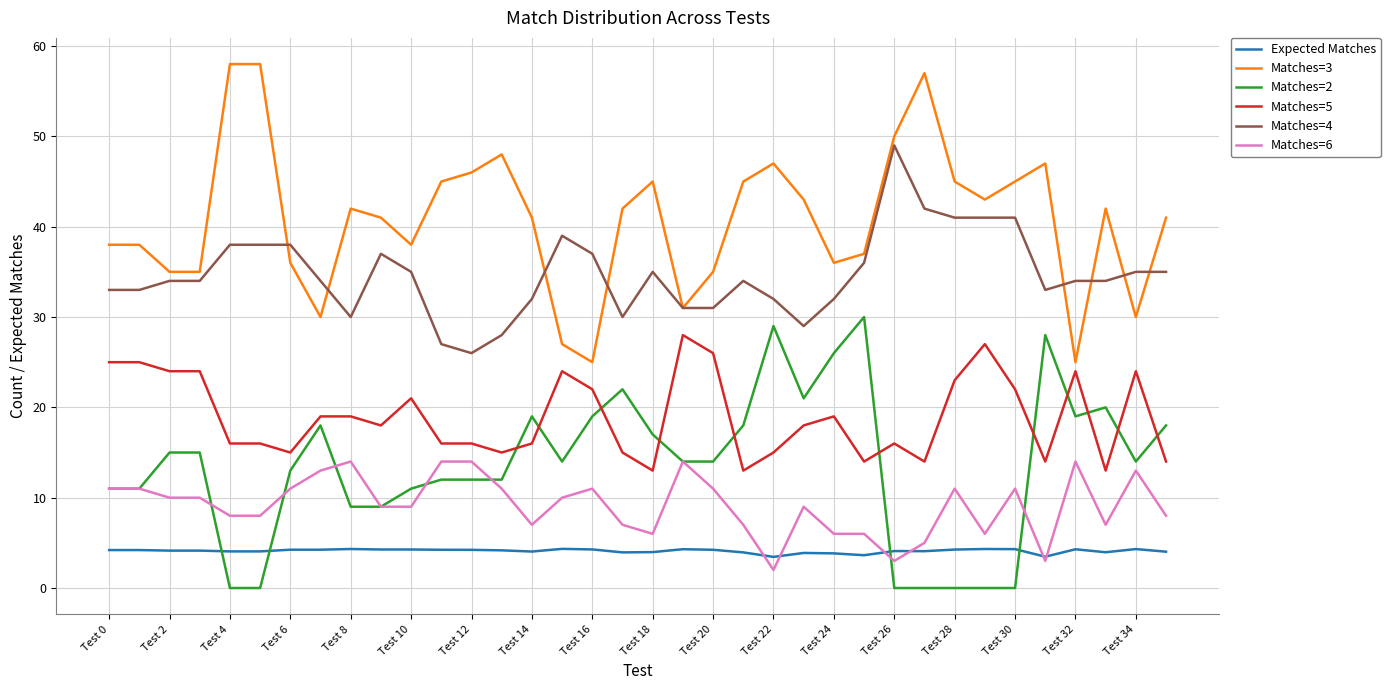

How many lines are shown in the chart?

6